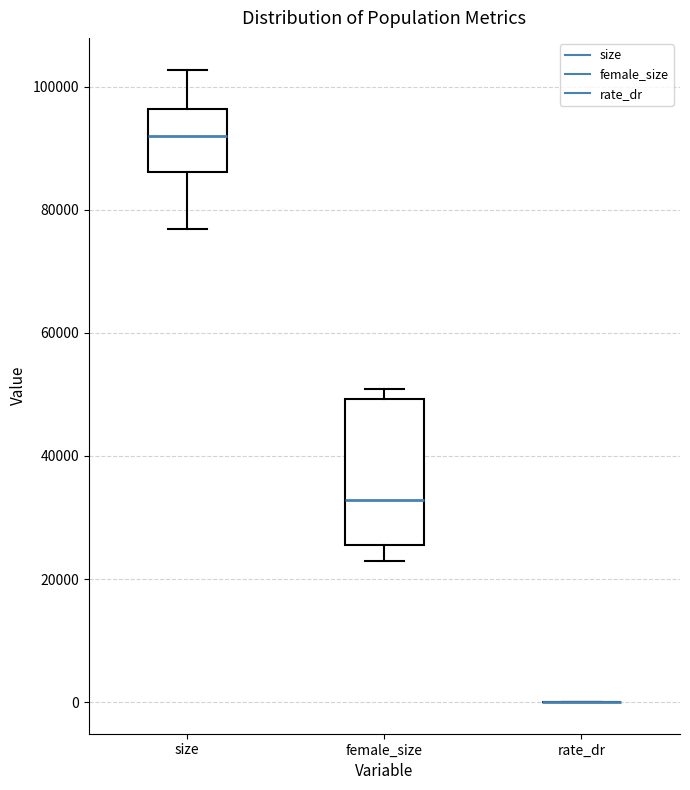

Where is the lower edge of the box for female_size on the y-axis? The values are not printed on the chart, so give them approximately, as read against the axis.

26000